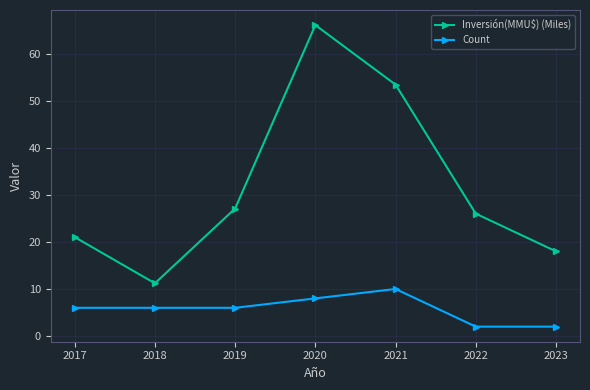

What is the average value of the Count series?

5.7